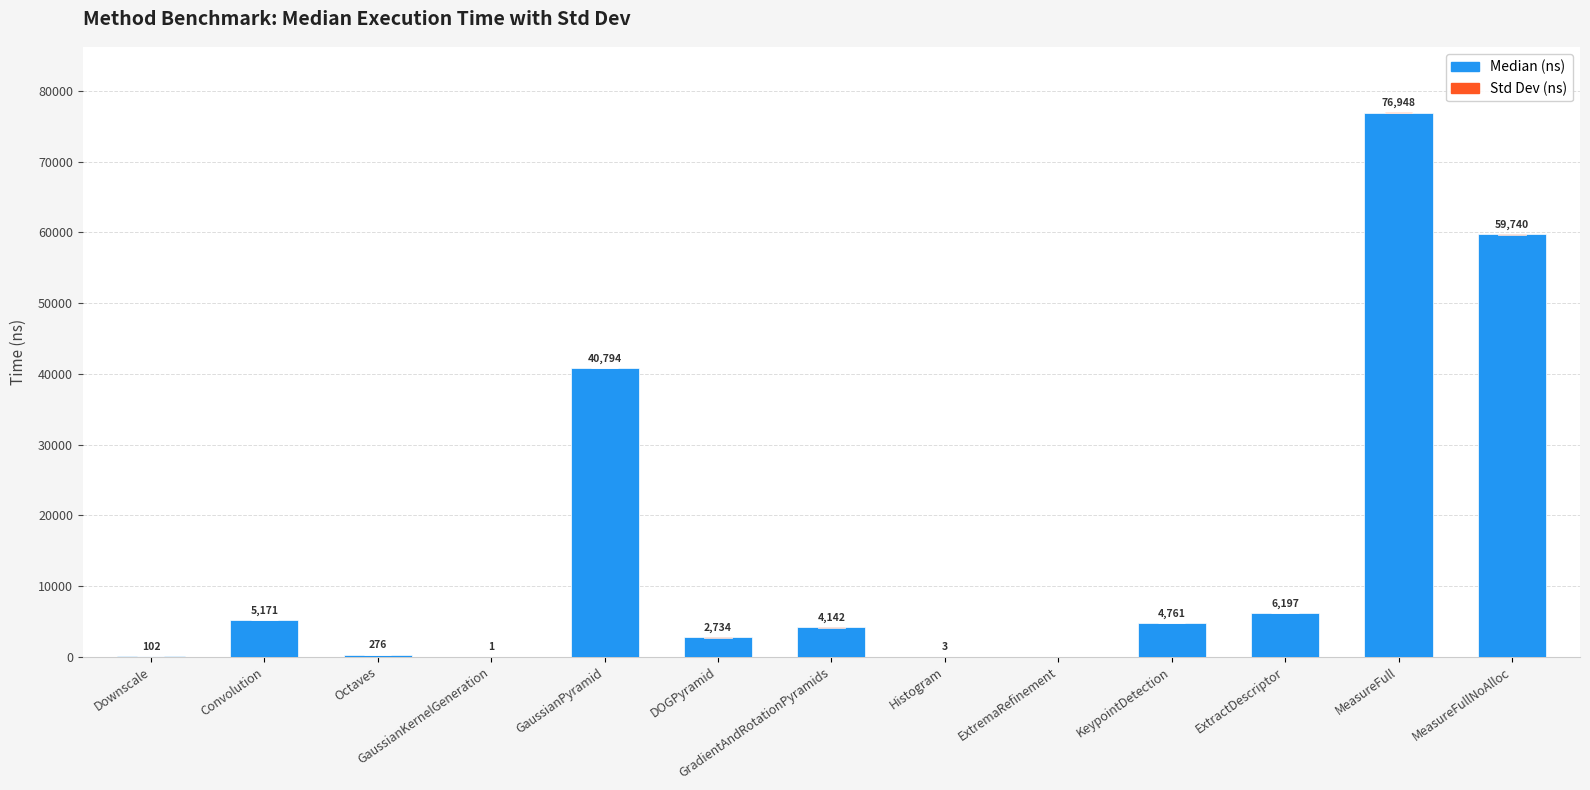

The Median series shows 129205.5 at MeasureFull. True or false?

False